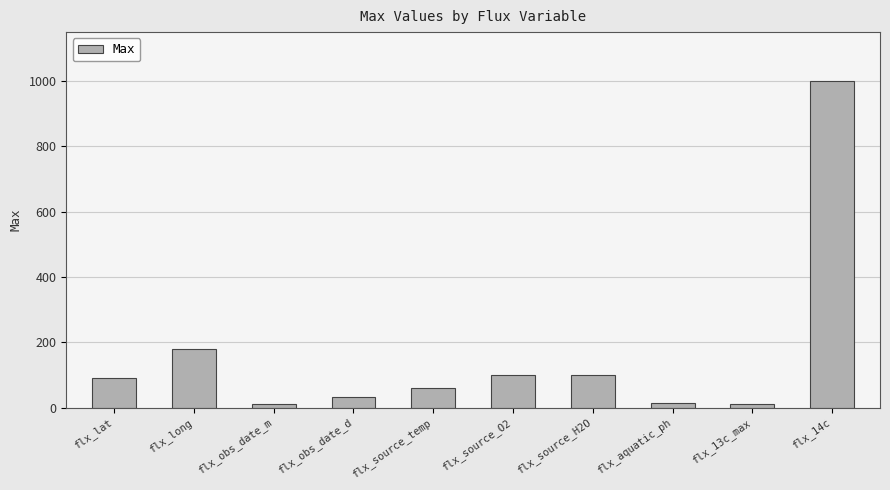

At which label is the value closest to 505?

flx_long